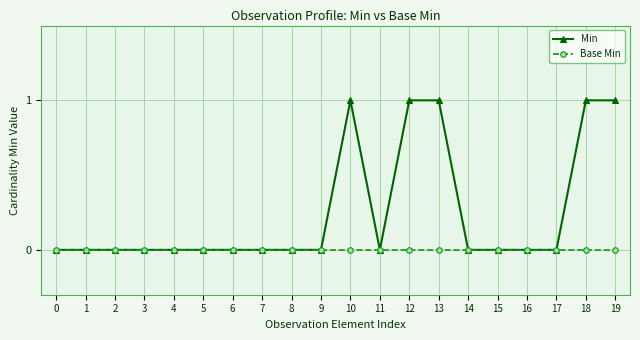

What are all the series names shown in the legend?

Min, Base Min